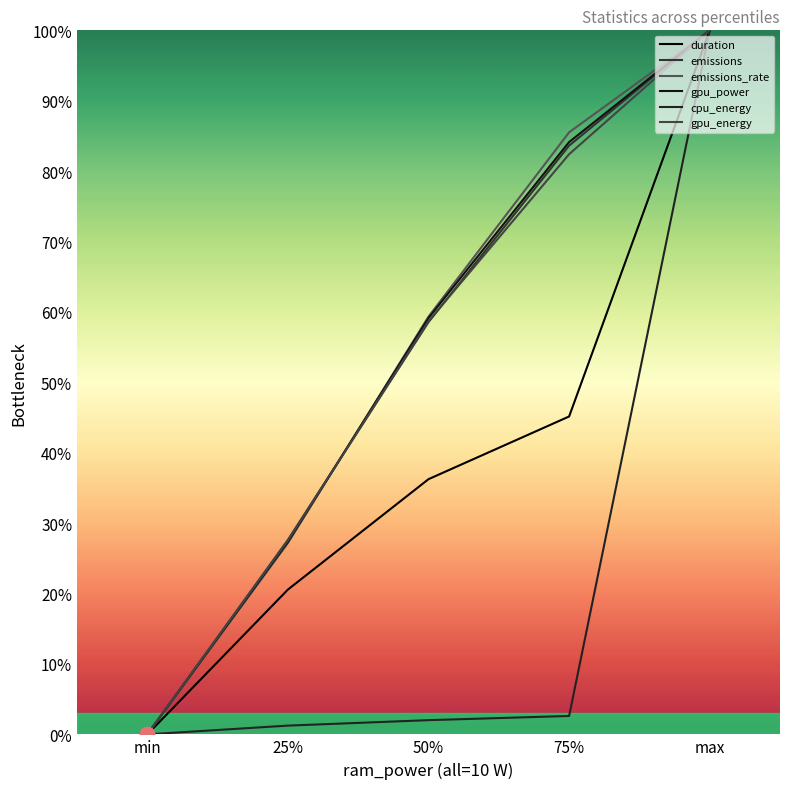

What are all the series names shown in the legend?

duration, emissions, emissions_rate, gpu_power, cpu_energy, gpu_energy